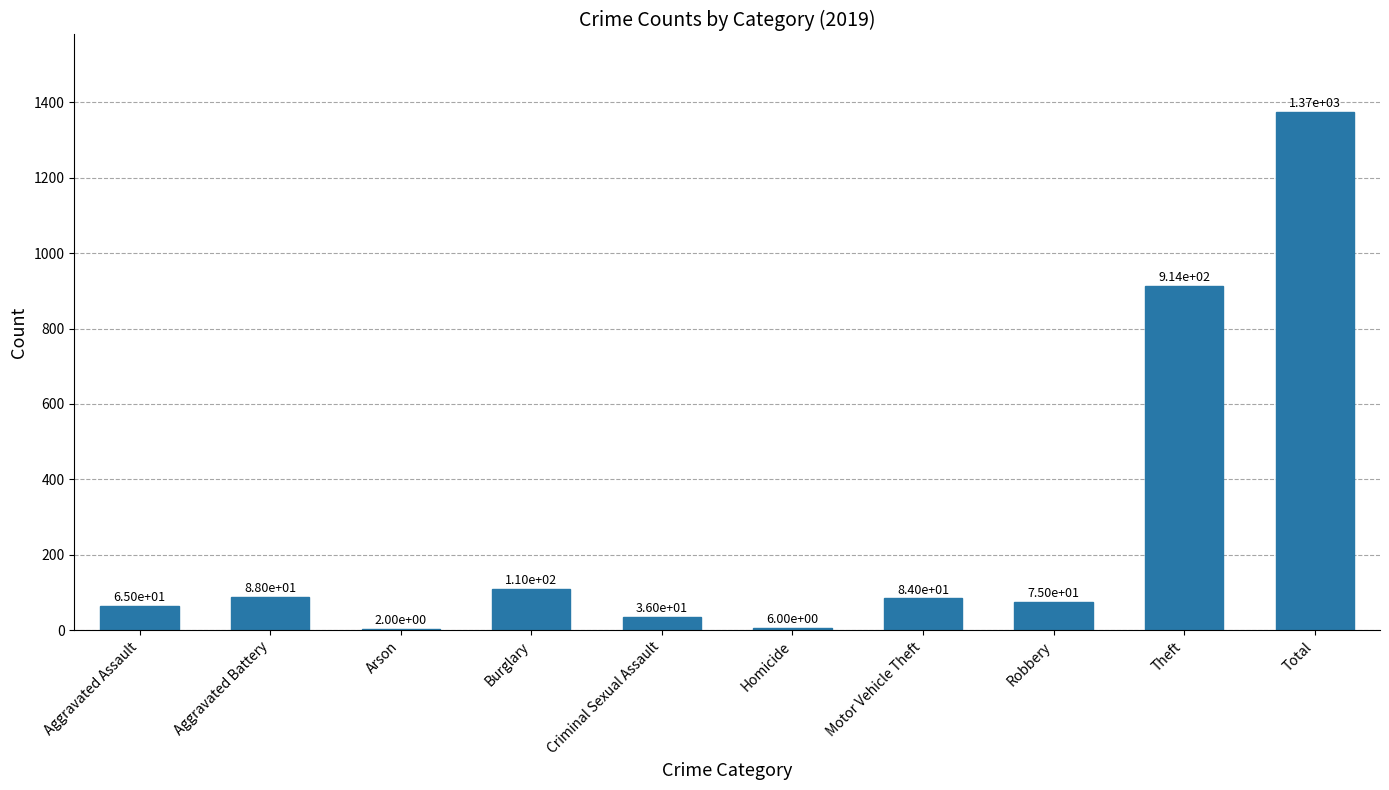

Which category has the highest value across all series?

Total